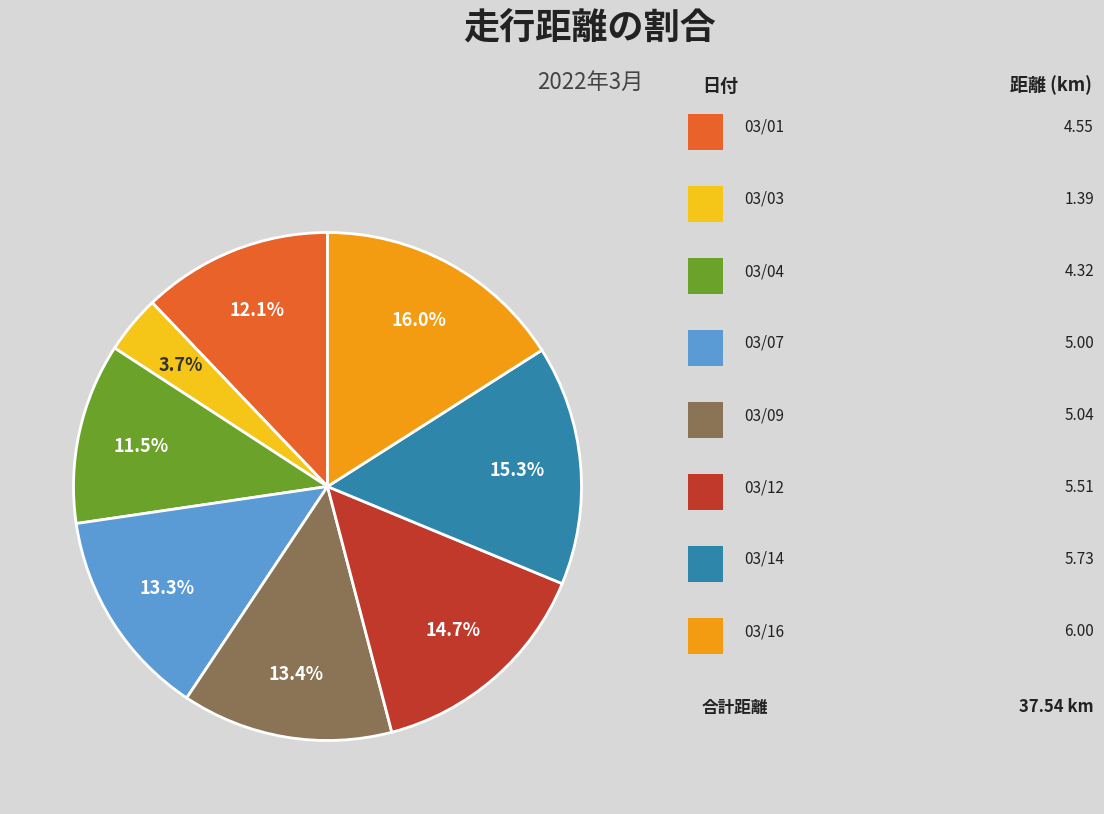

Is there a majority slice in this chart?

No